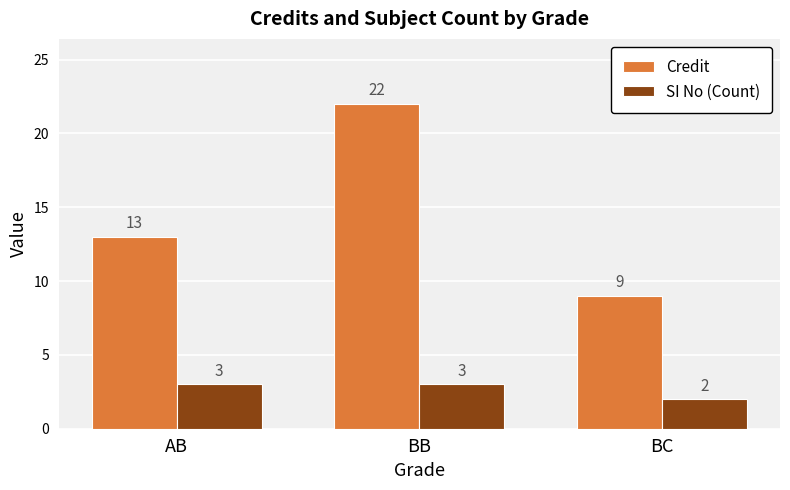

Where is Credit nearest to the value 15?

AB